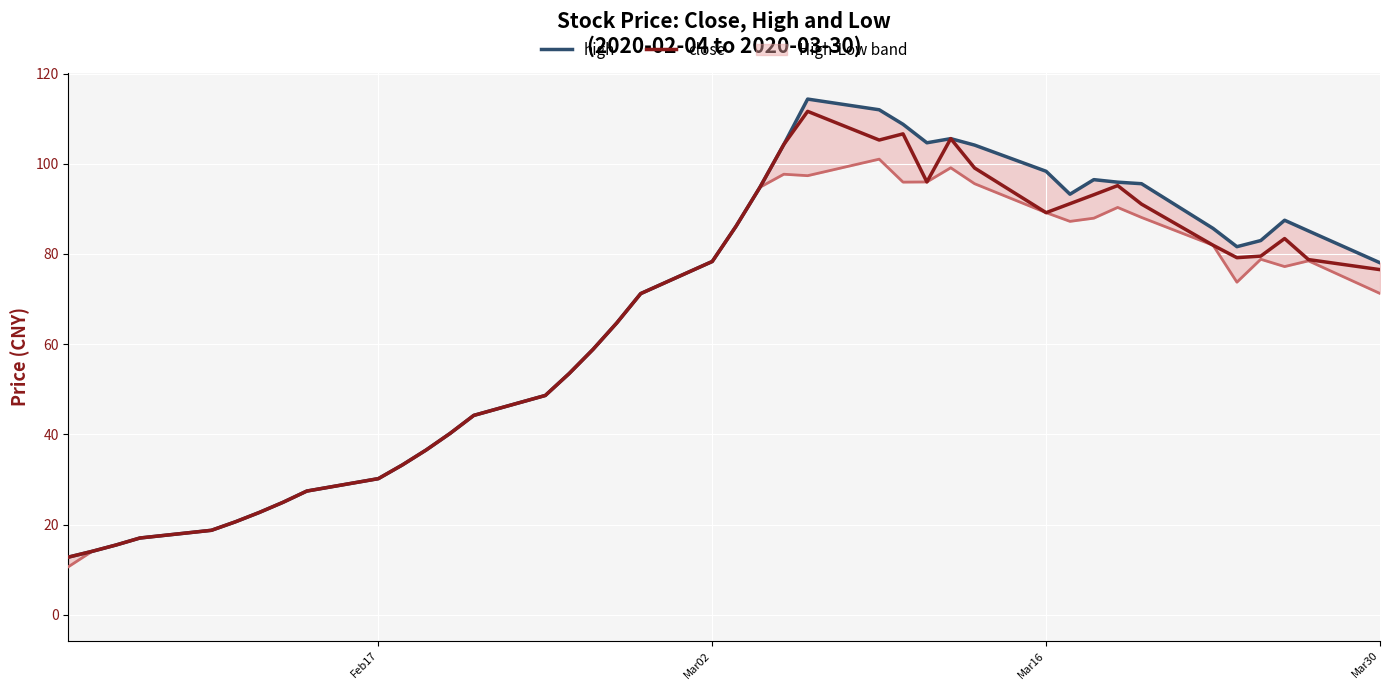

What is the difference between the maximum and minimum values in the low series?

90.3